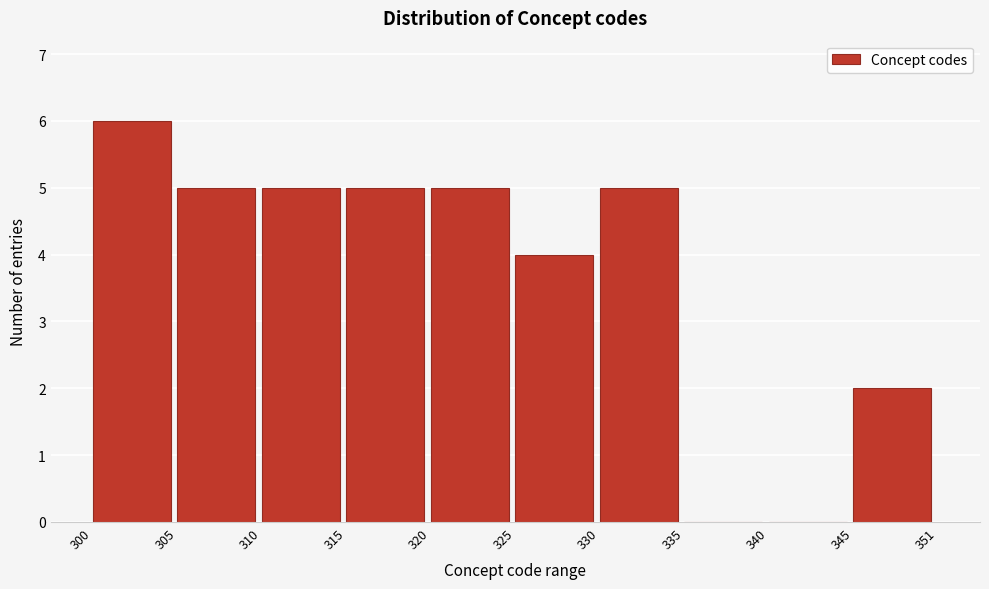

Reading right to left, extract all data points from this chart.

345=2	340=0	335=0	330=5	325=4	320=5	315=5	310=5	305=5	300=6